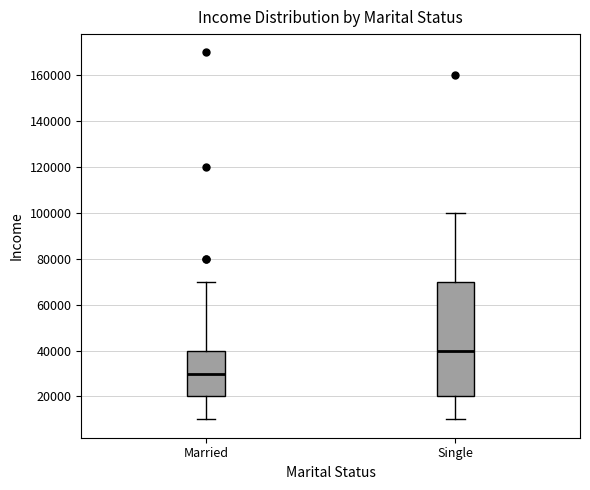

Where does the lower whisker of the box for Single end on the y-axis? The values are not printed on the chart, so give them approximately, as read against the axis.

10000